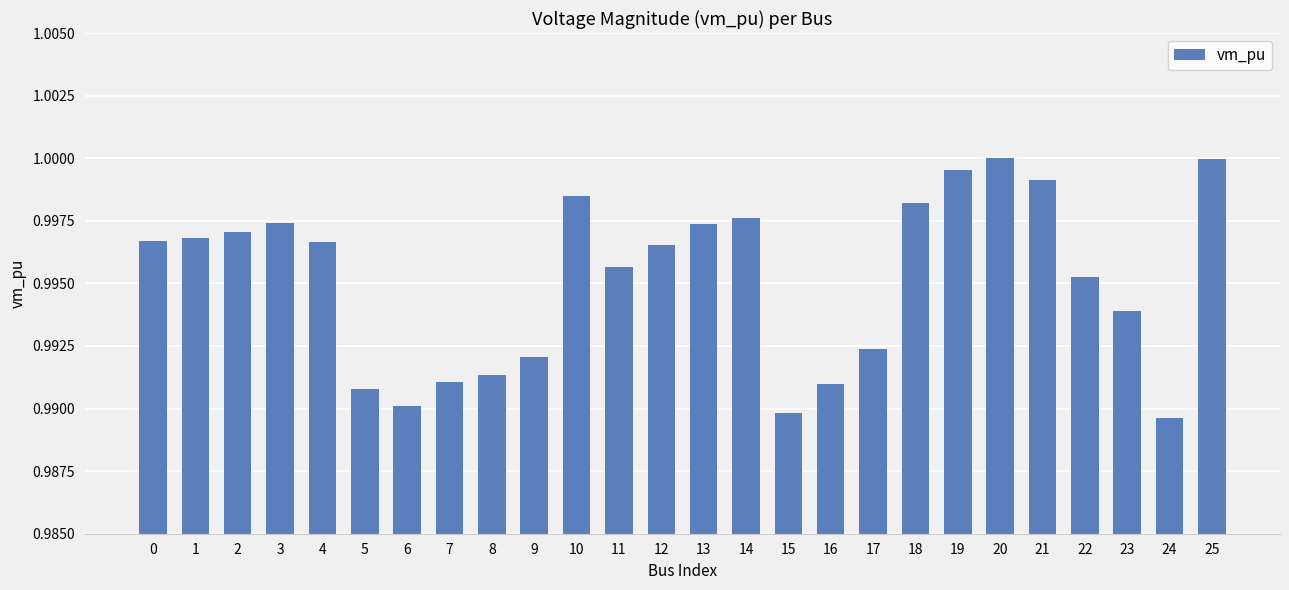

How many data points does each series have?

26